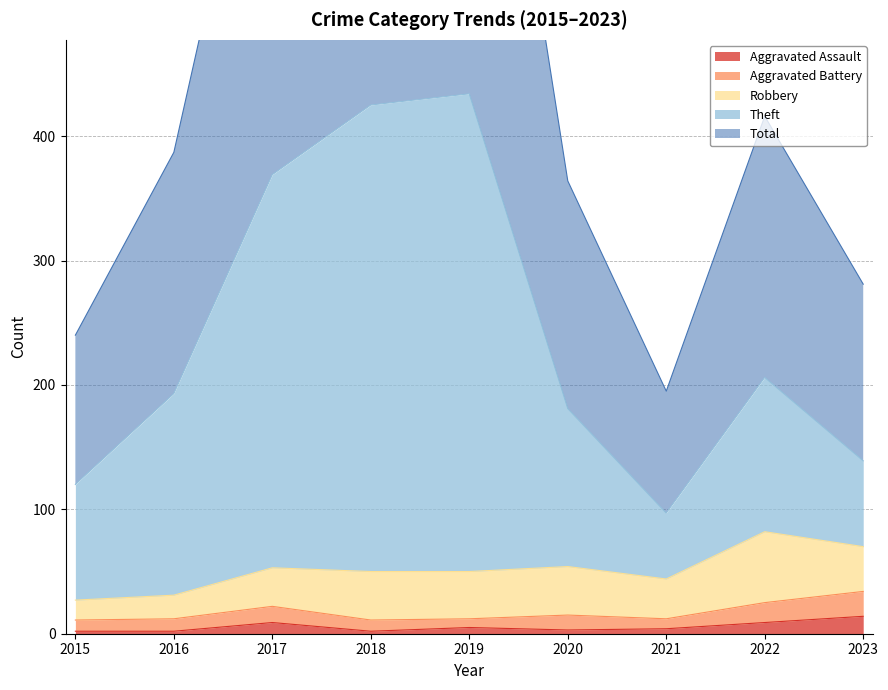

The Total series shows 1317 at 2017. True or false?

False